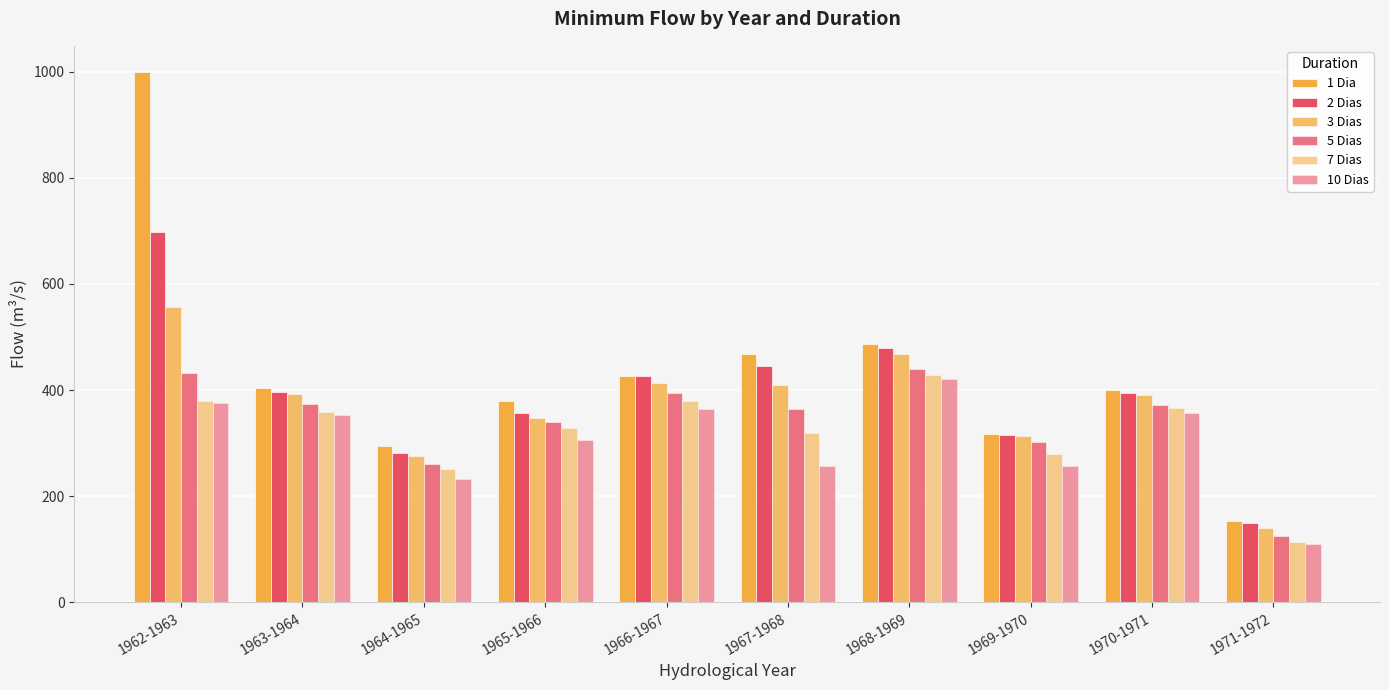

What is the label of the 10th bar from the left?

1971-1972